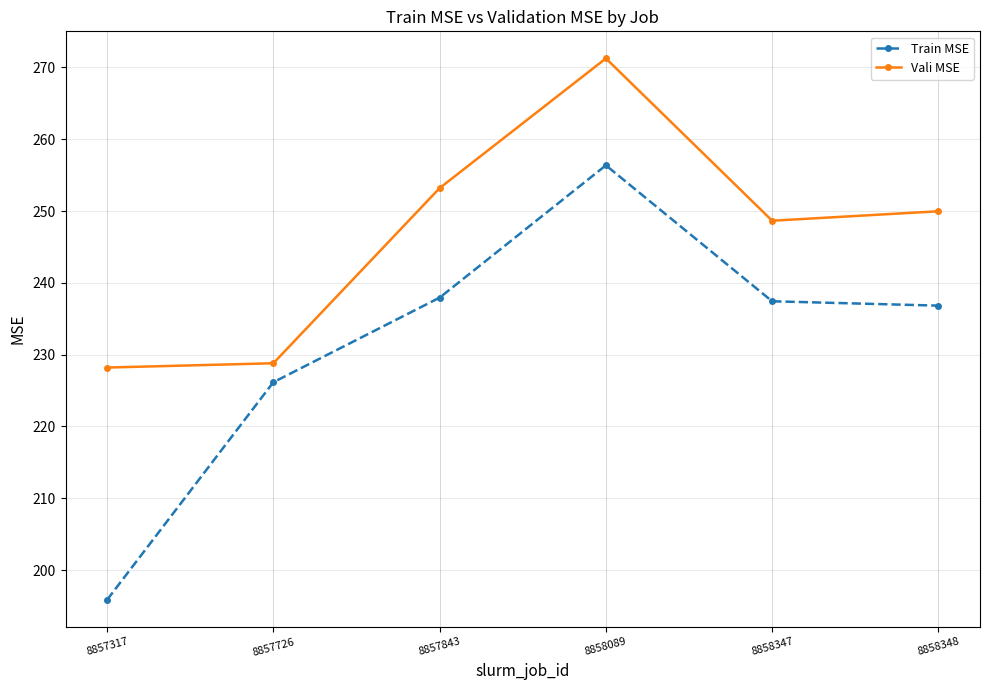

At which label does Train MSE reach its minimum?

8857317